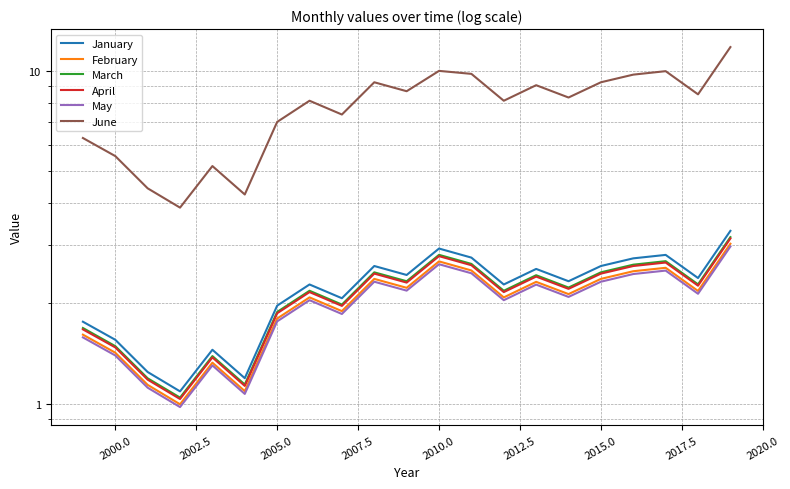

Does the chart display data point markers on the line(s)?

No